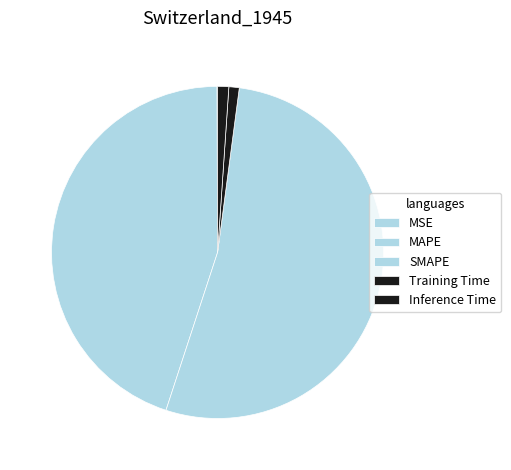

True or false: Training Time accounts for 11% of the total.

False